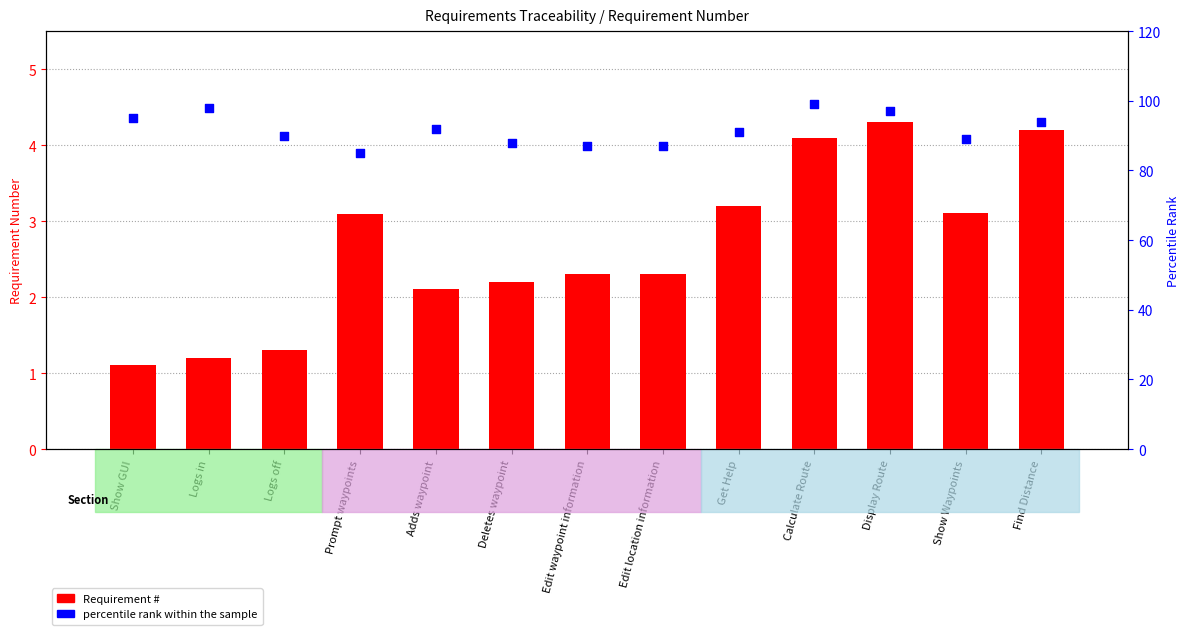

Which series has the largest Y range (max minus min)?

percentile rank within the sample